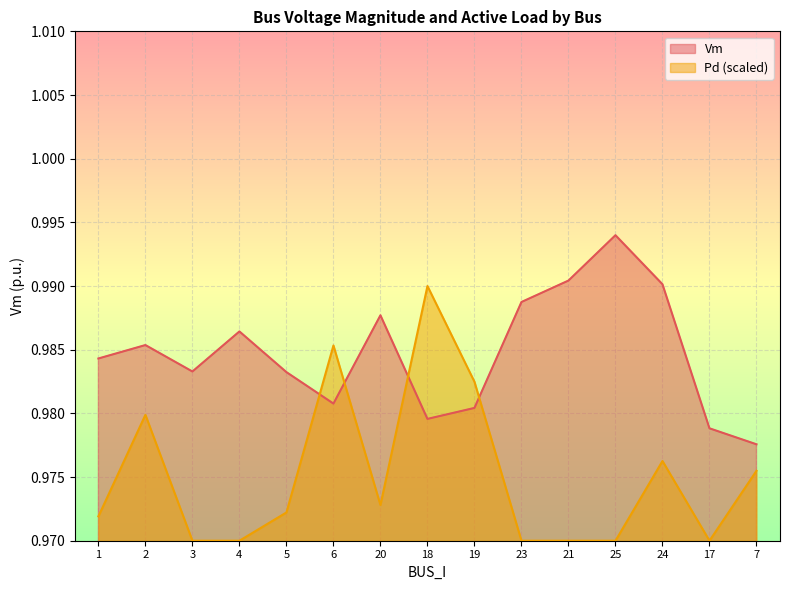

List the series in order of their peak value, highest first.

Vm, Pd (scaled)